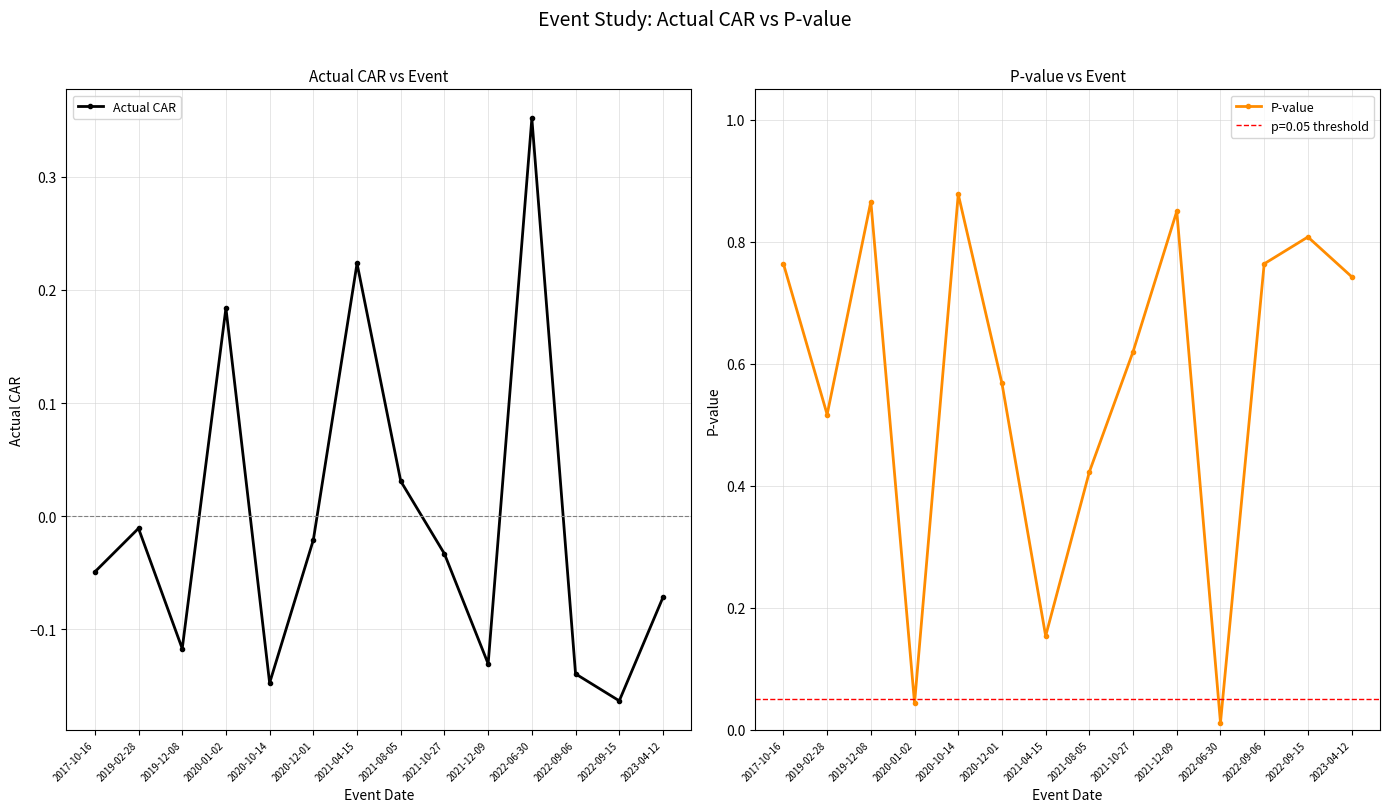

What is the label of the 14th point from the right?

2017-10-16